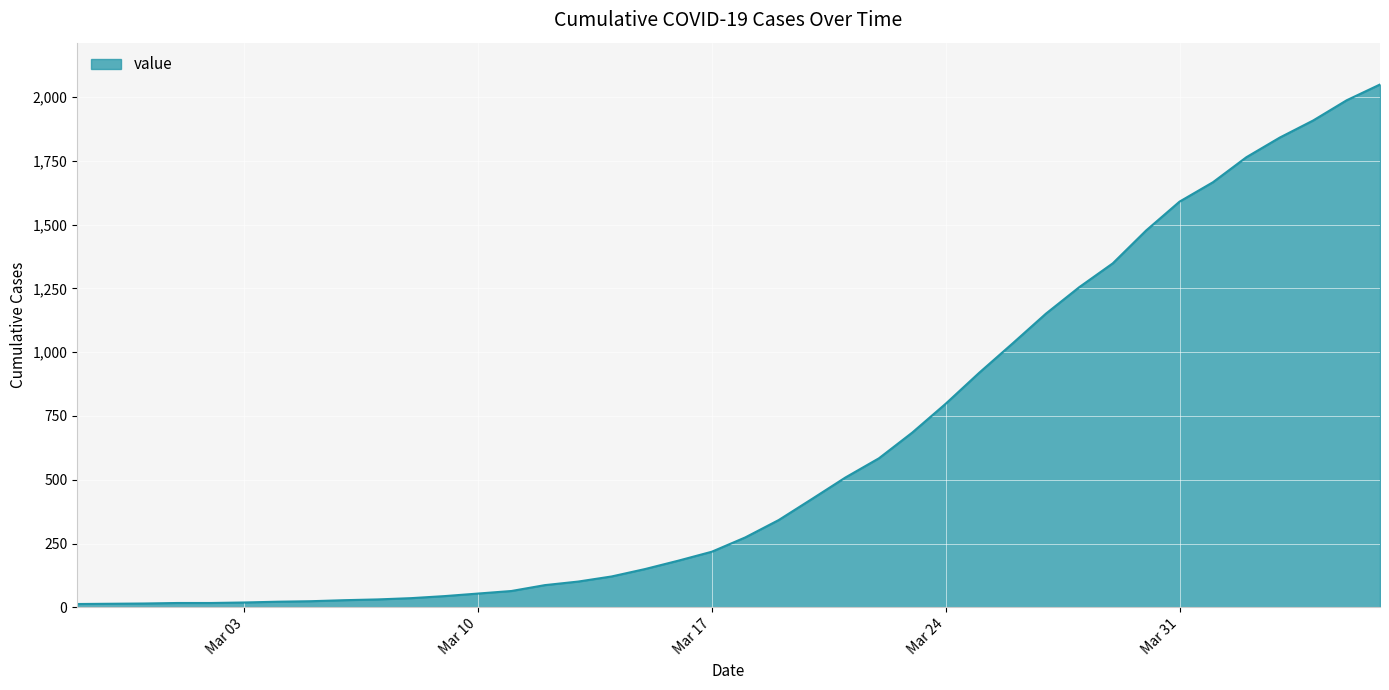

What is the greatest value displayed?

2049